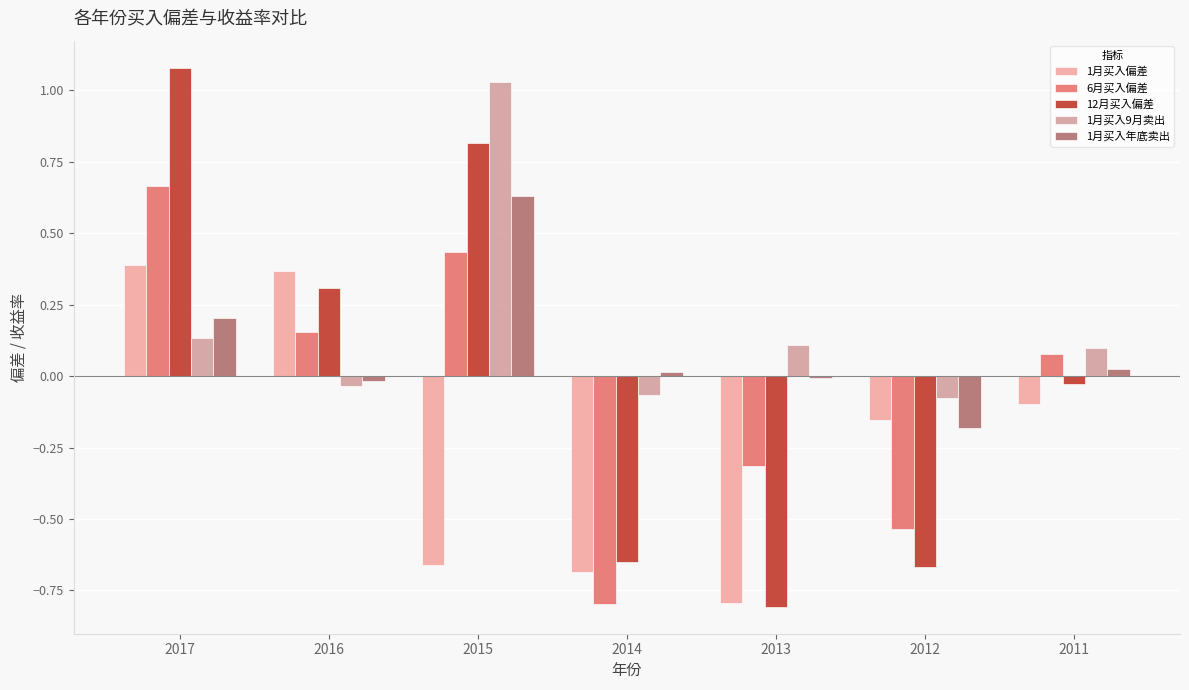

Read the 1月买入9月卖出 value at 2017.

0.1